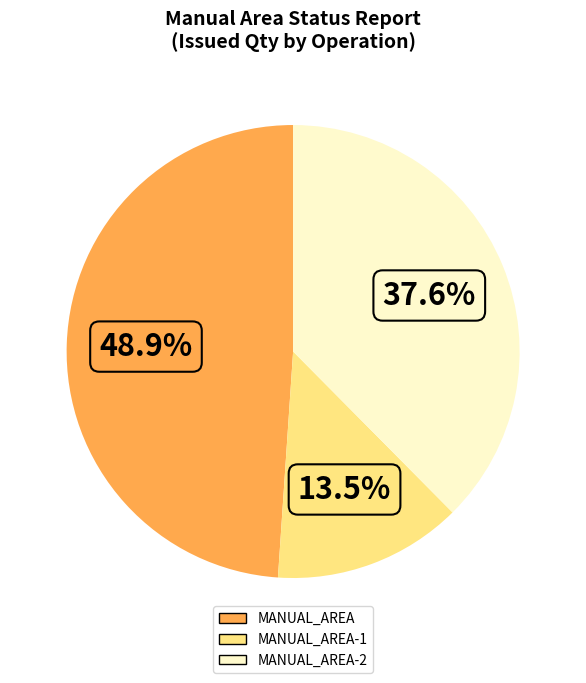

Does any single category account for the majority?

No